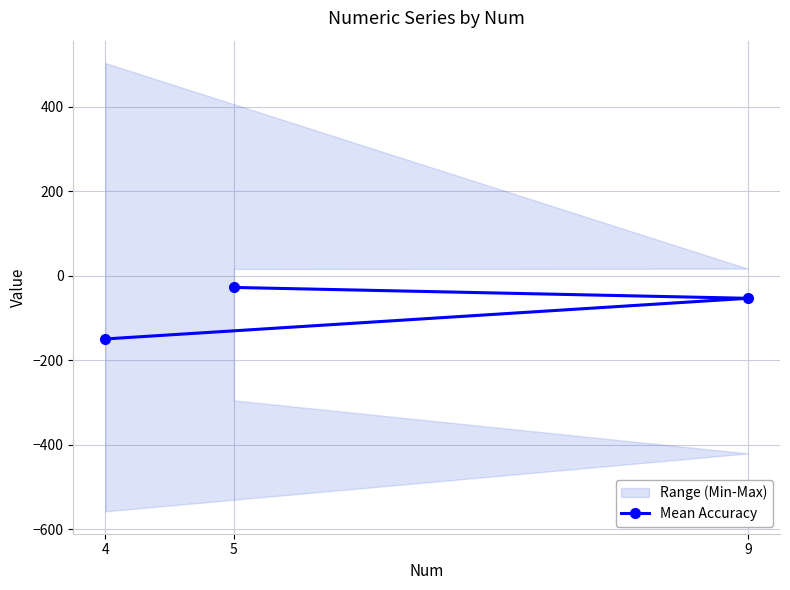

What is the label of the 3rd point from the left?

5